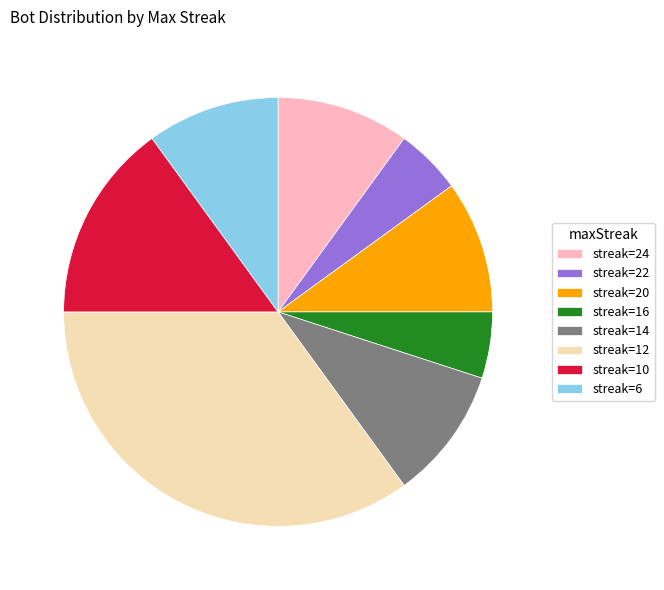

Approximately how many times larger is the value at streak=20 compared to streak=22?

2.0